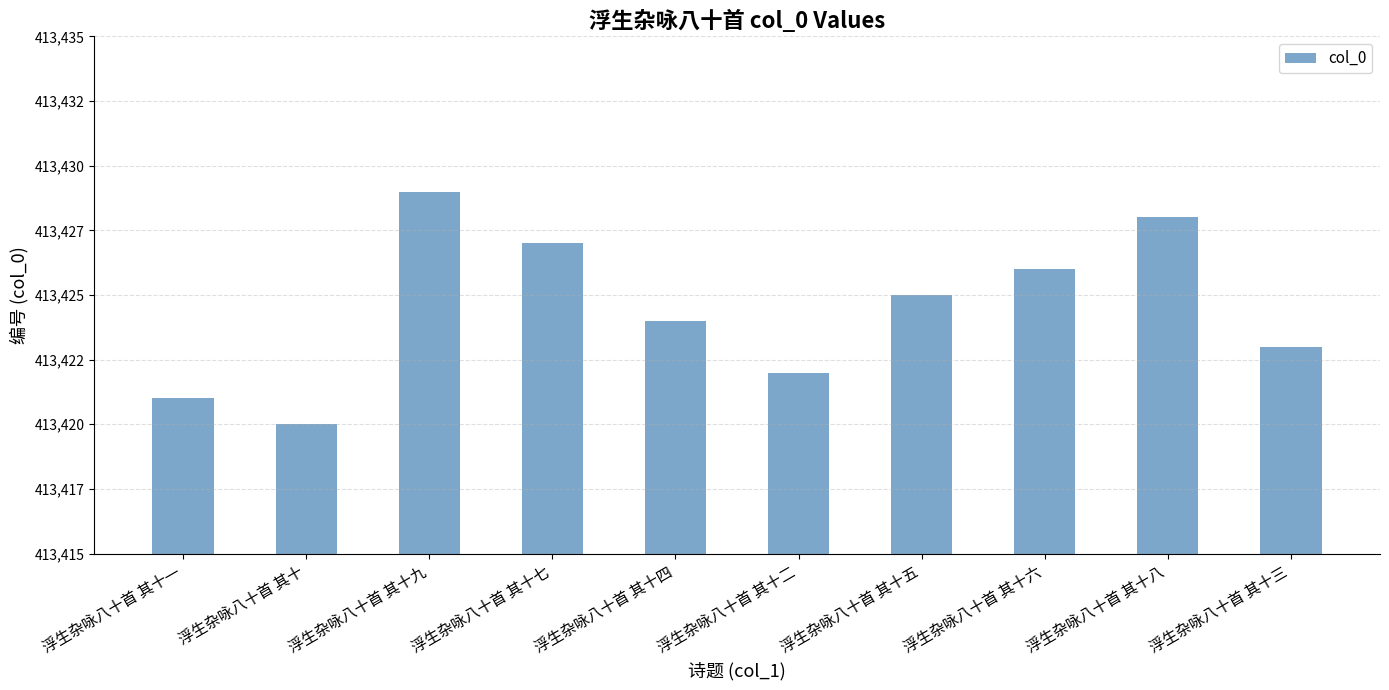

Rank the categories by value from lowest to highest.

浮生杂咏八十首 其十, 浮生杂咏八十首 其十一, 浮生杂咏八十首 其十二, 浮生杂咏八十首 其十三, 浮生杂咏八十首 其十四, 浮生杂咏八十首 其十五, 浮生杂咏八十首 其十六, 浮生杂咏八十首 其十七, 浮生杂咏八十首 其十八, 浮生杂咏八十首 其十九